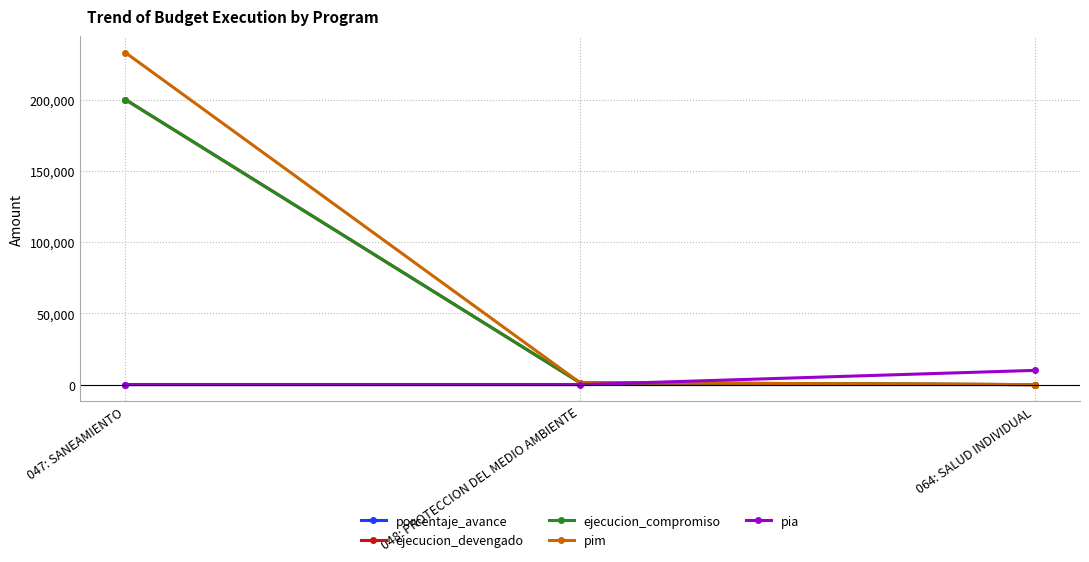

What is the difference between the highest and lowest values at 047: SANEAMIENTO?

233169.0